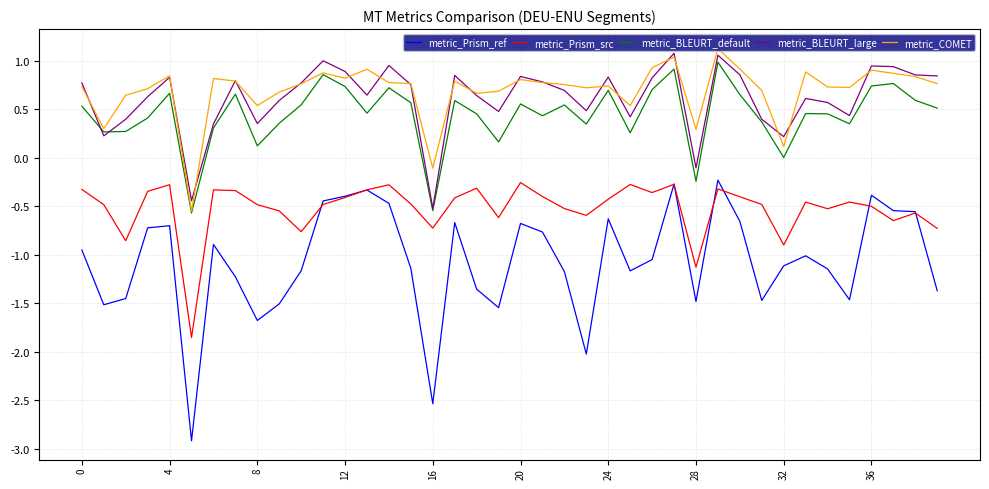

True or false: metric_BLEURT_large and metric_Prism_src intersect in this chart.

False